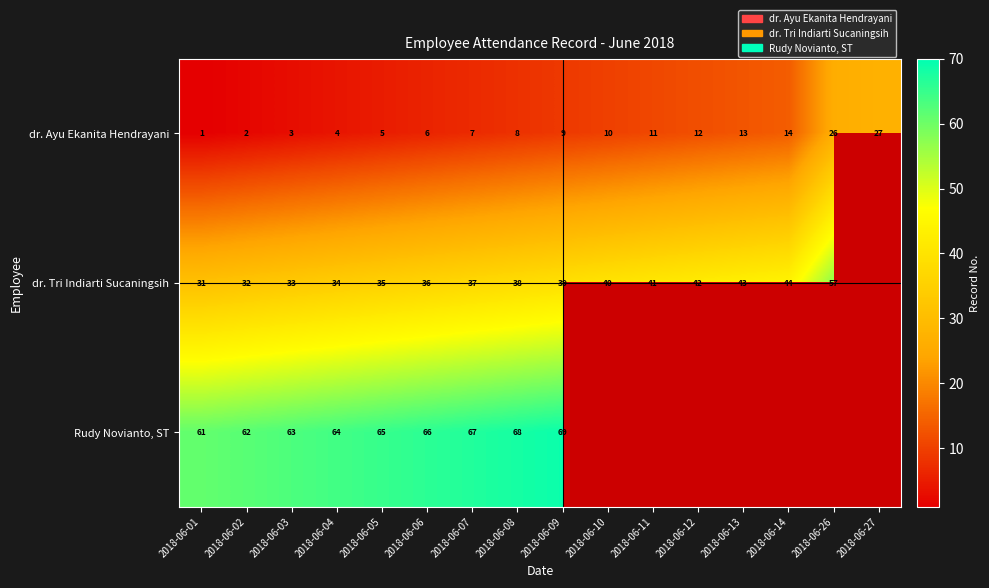

What is the spread (max minus min) of values at 2018-06-06?

60